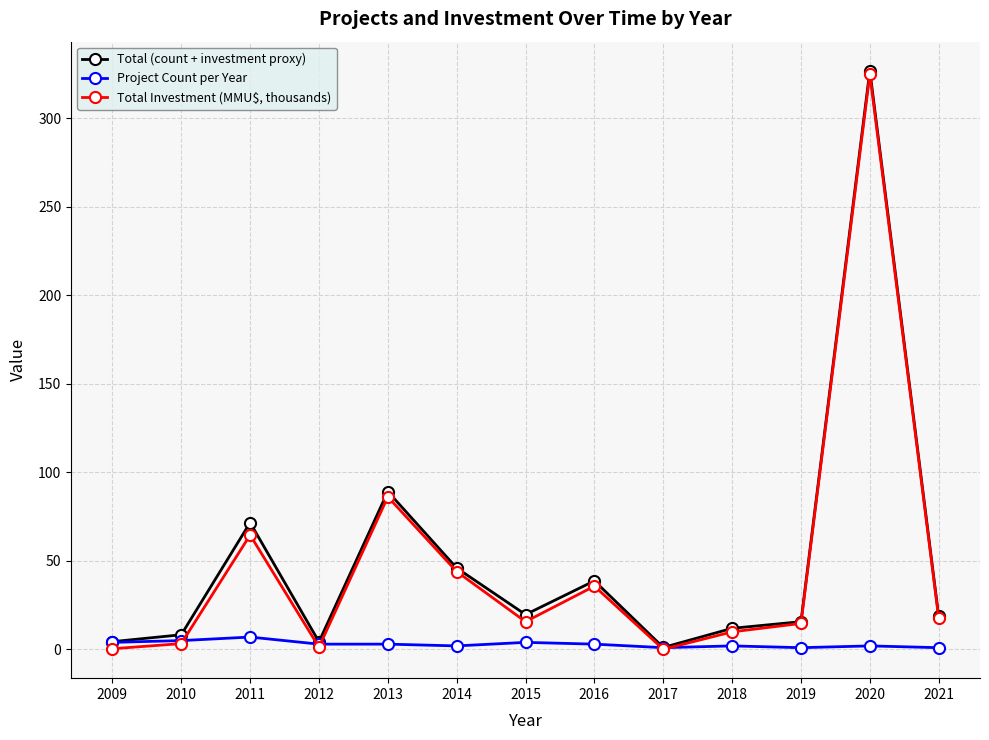

List the series in order of their peak value, highest first.

Total (count + investment proxy), Total Investment (MMU$, thousands), Project Count per Year